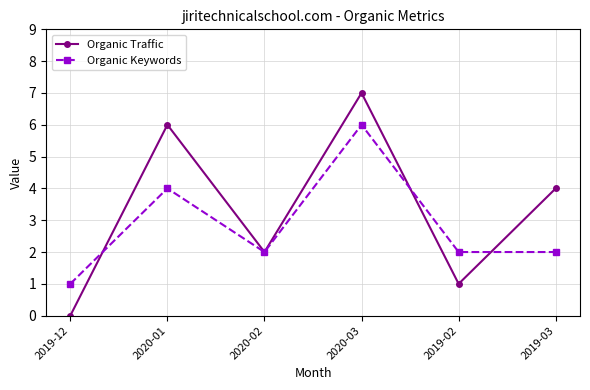

True or false: Organic Keywords and Organic Traffic intersect in this chart.

True